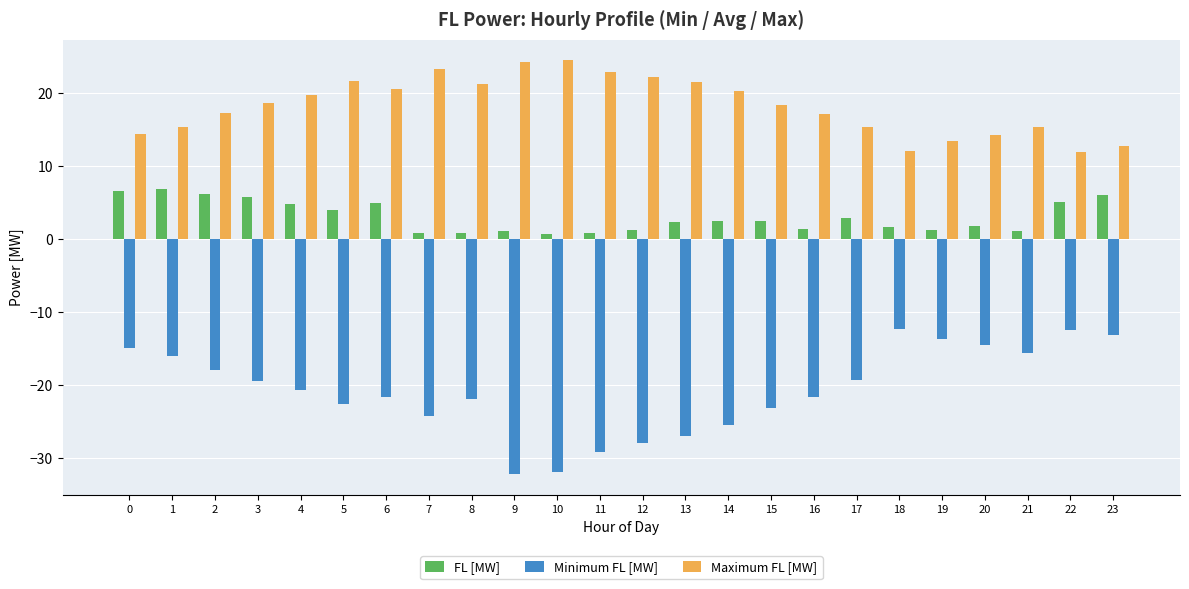

At 15, list the series in order from largest to smallest.

Maximum FL [MW], FL [MW], Minimum FL [MW]